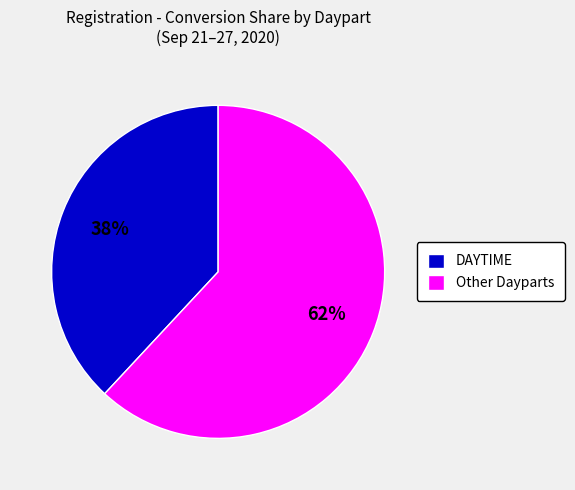

What is the ratio of the value at DAYTIME to the value at Other Dayparts?

0.6